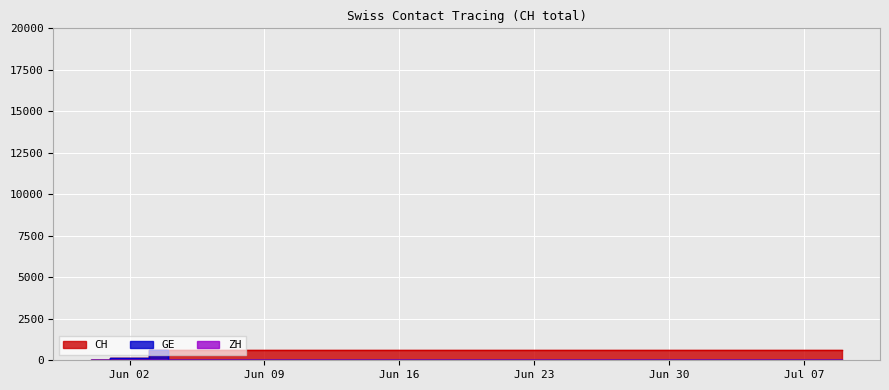

Between 2020-06-17 and 2020-06-22, which series saw the biggest shift?

CH